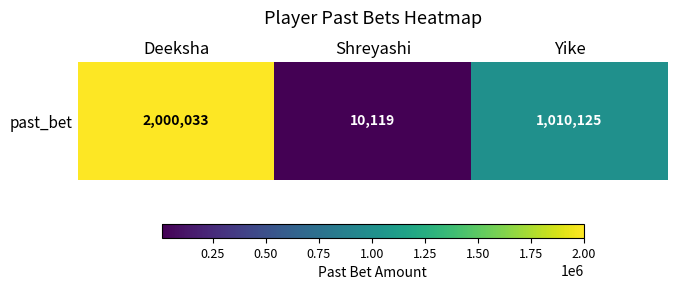

The value at Shreyashi is 10119. True or false?

True